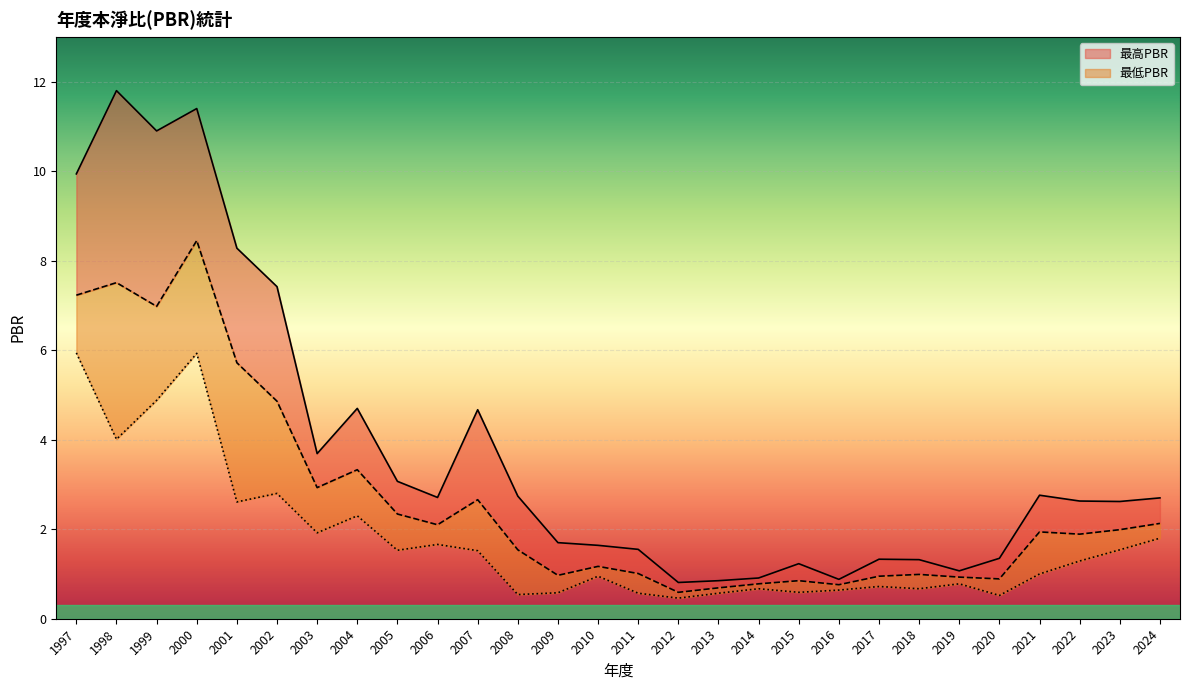

Where is the first local minimum for 最低PBR?

1998